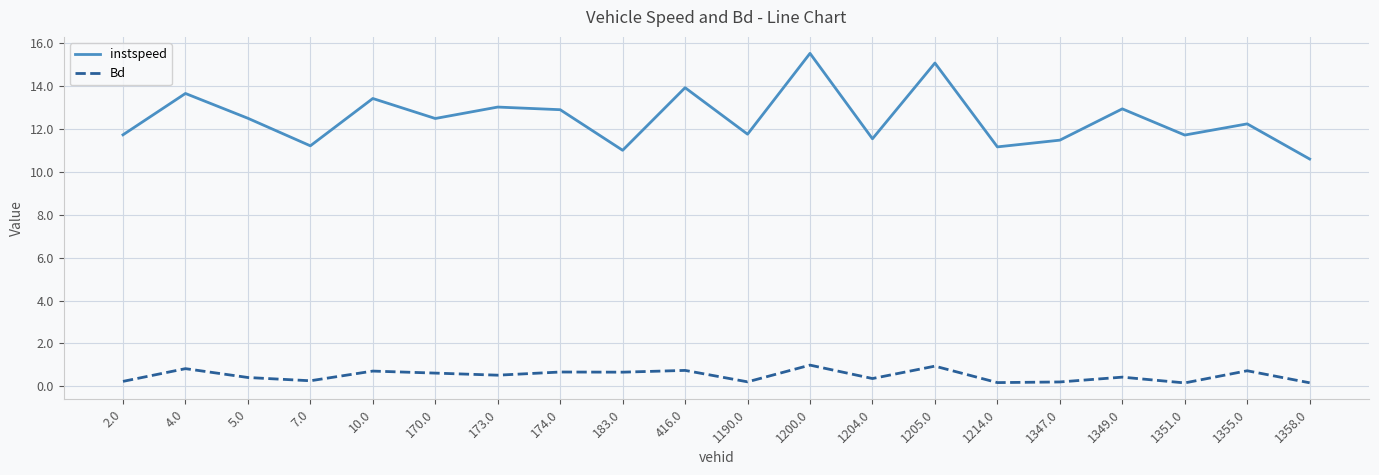

What value does the Bd series have at 1204.0?

0.4